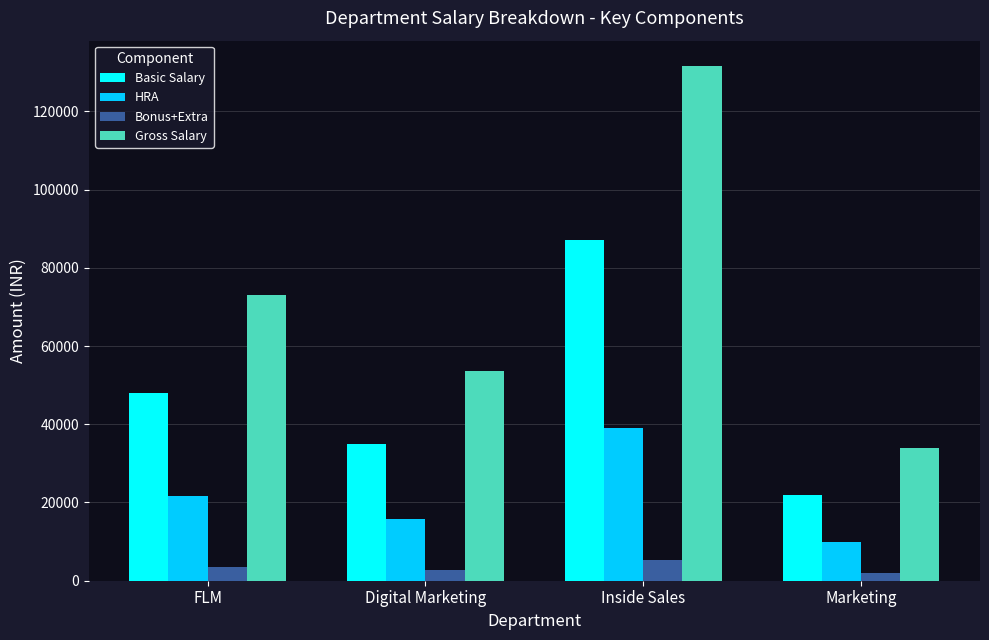

At how many categories does at least one series exceed 129329?

1